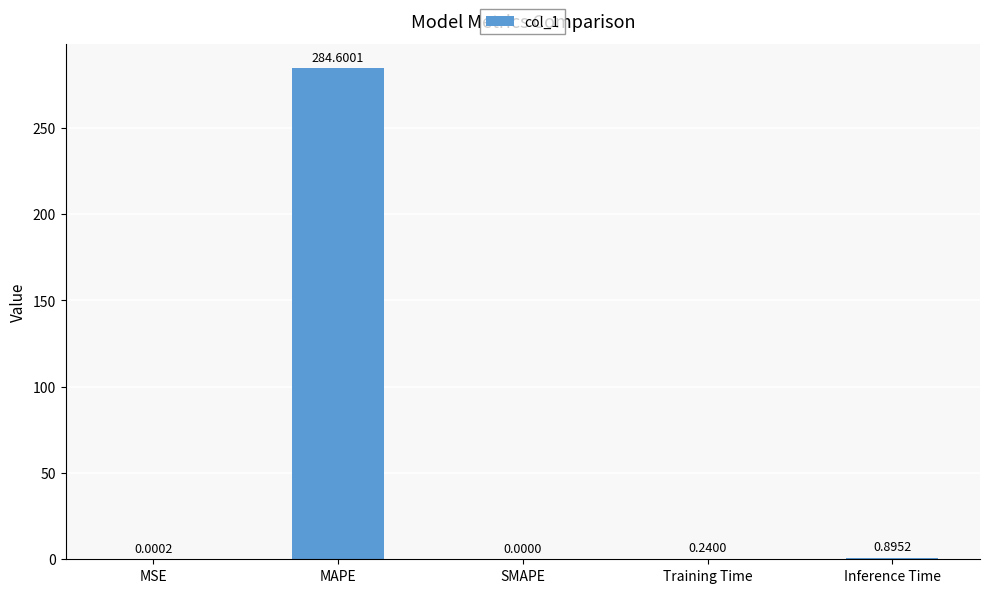

How many positive values are there?

4